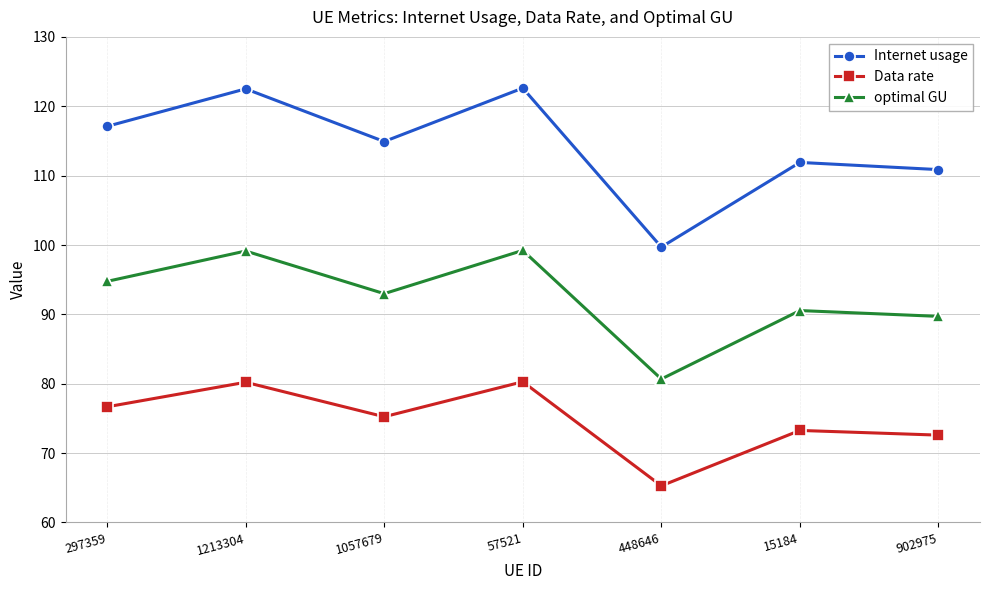

What is the total value across all series at 448646?

245.7